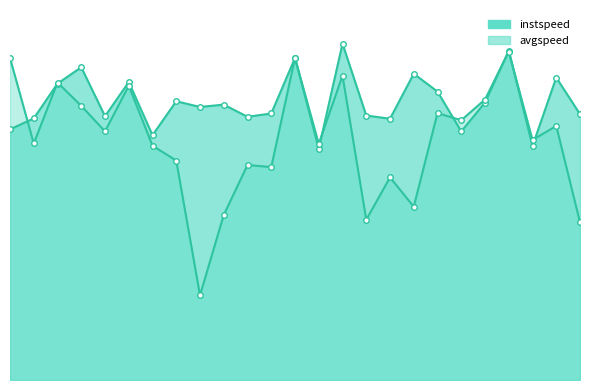

How many data points in avgspeed_line are less than 10?

9